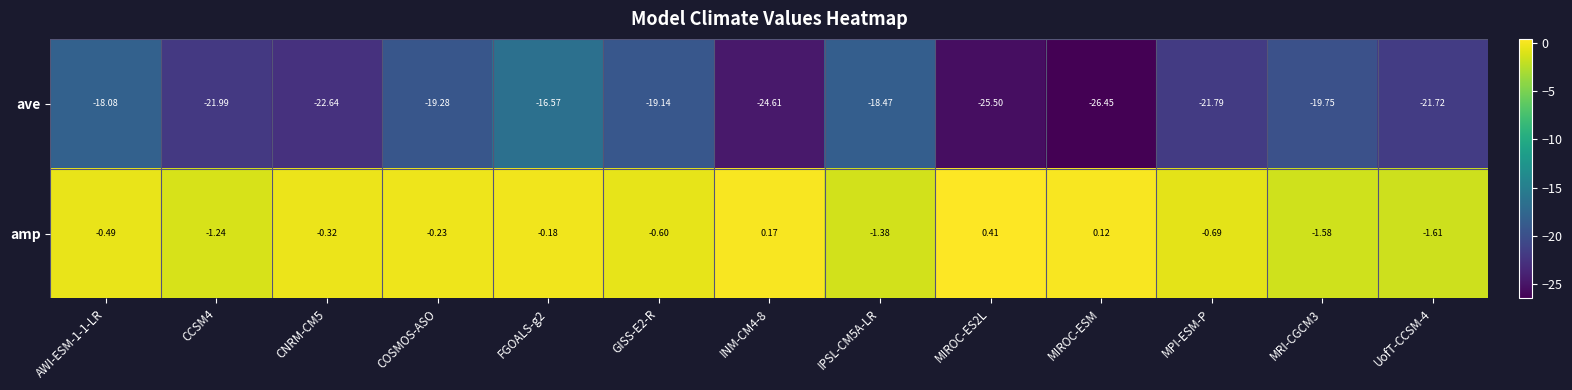

Which series has the largest range (max minus min)?

ave